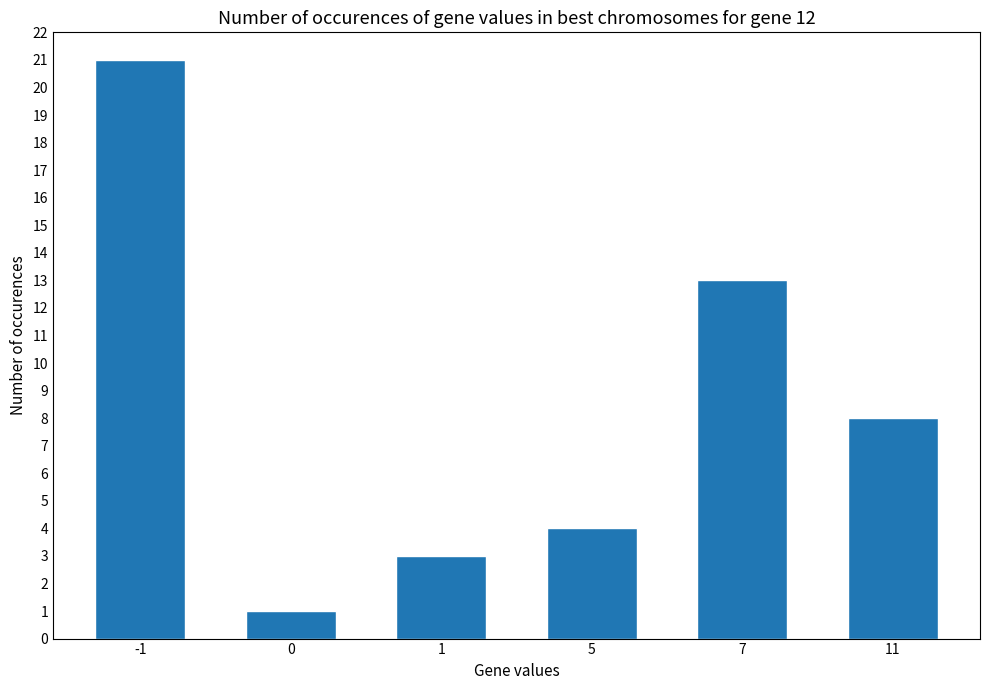

Reading left to right, extract all data points from this chart.

21	1	3	4	13	8